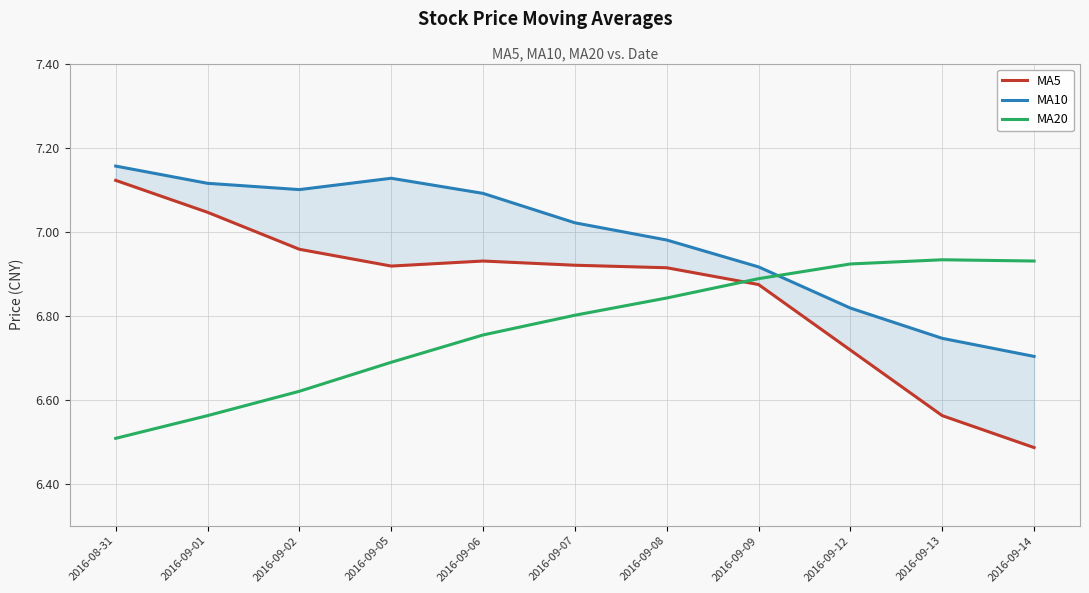

Is this an area chart (filled region under the line)?

No